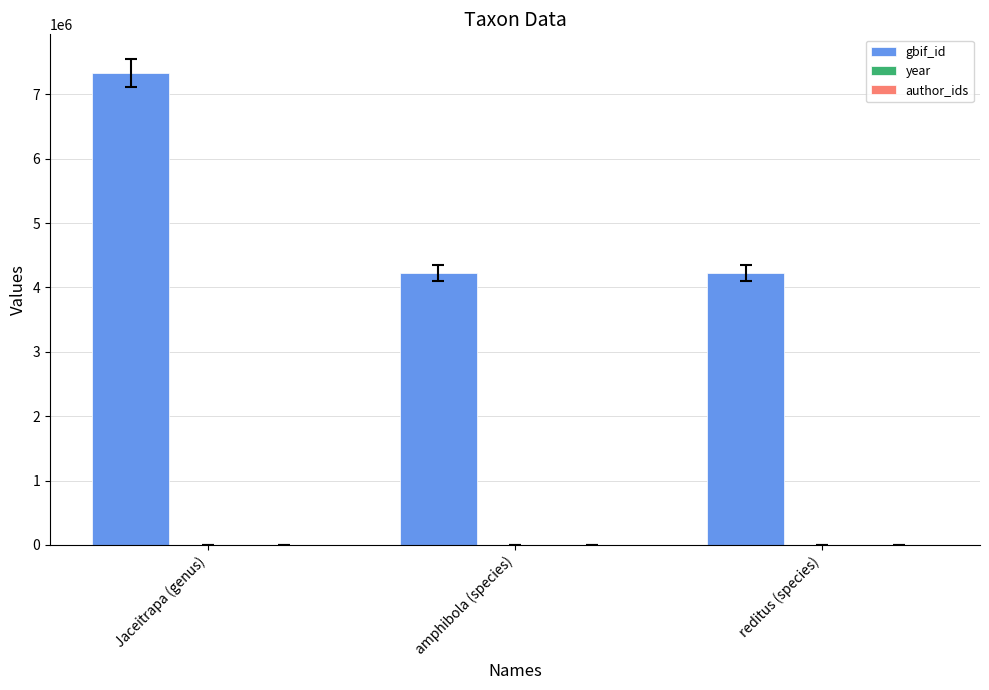

Between Jaceitrapa (genus) and amphibola (species), which series saw the biggest shift?

gbif_id